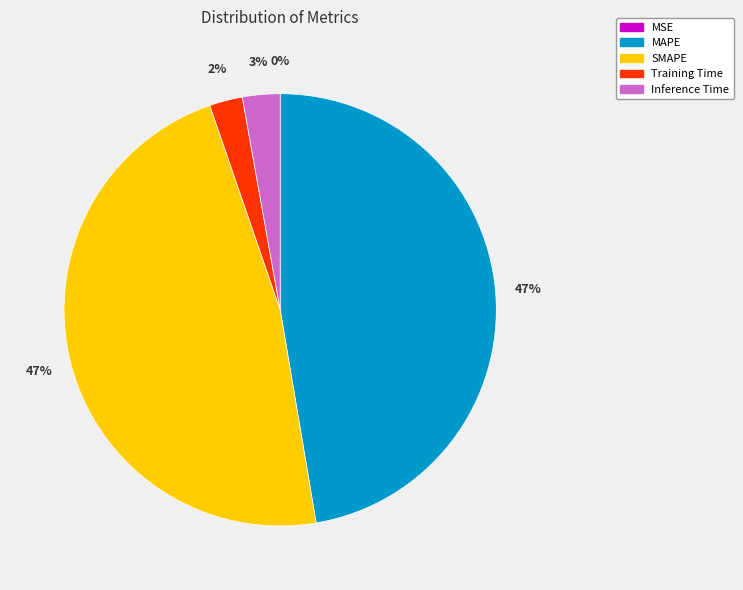

To the nearest percent, what is the difference between the SMAPE and Training Time slice percentages?

45%